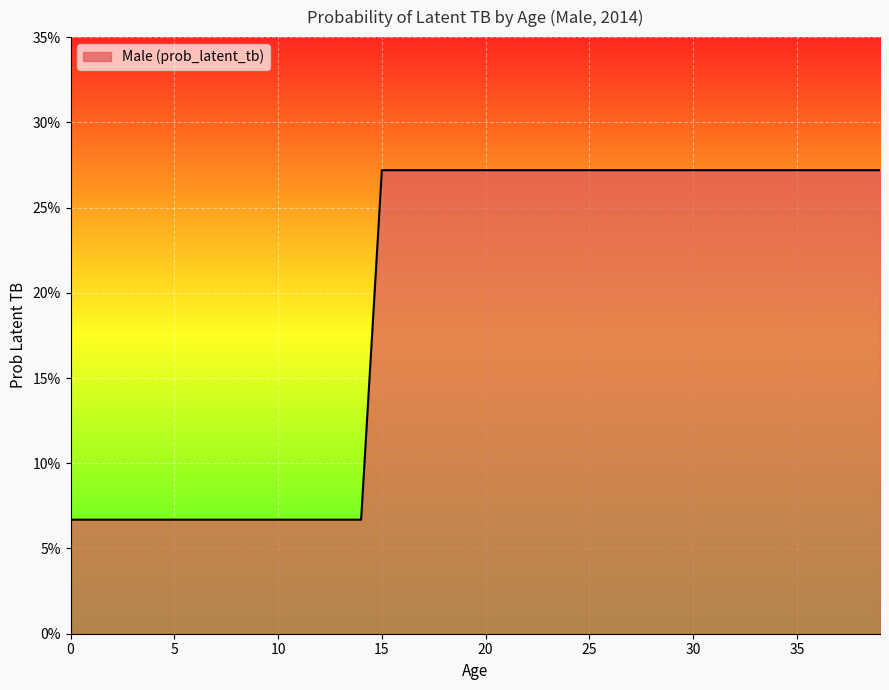

Does the chart display data point markers on the line(s)?

No